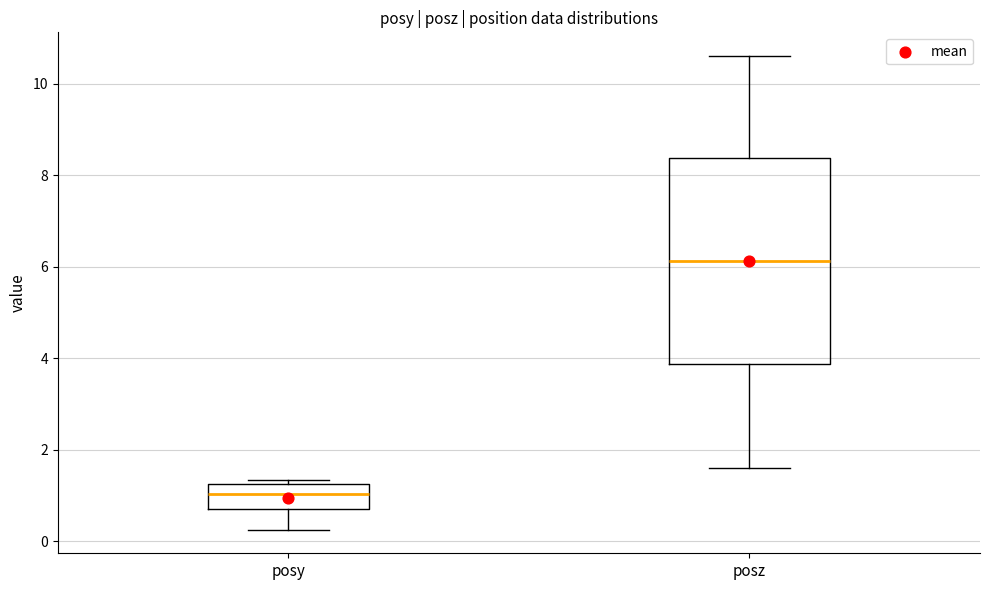

Reading left to right, transcribe this box plot: for each box, give where its median line is, the range the box spans, and where its two whiskers end, as read against the y-axis. The values are not printed on the chart, so give them approximately, as read against the axis.

posy: median 1.0, box 0.8 to 1.2, whiskers 0.2 to 1.4
posz: median 6.2, box 3.8 to 8.4, whiskers 1.6 to 10.6